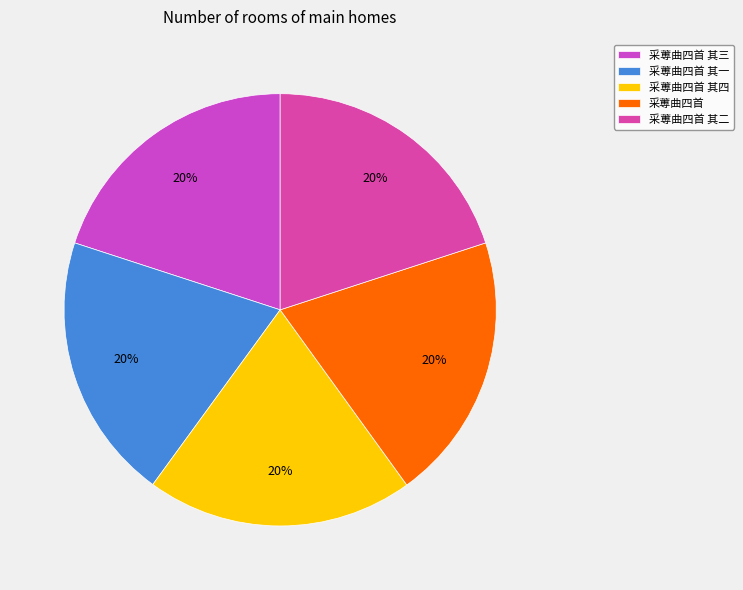

Is 采蒪曲四首 其三 the majority of the pie?

No